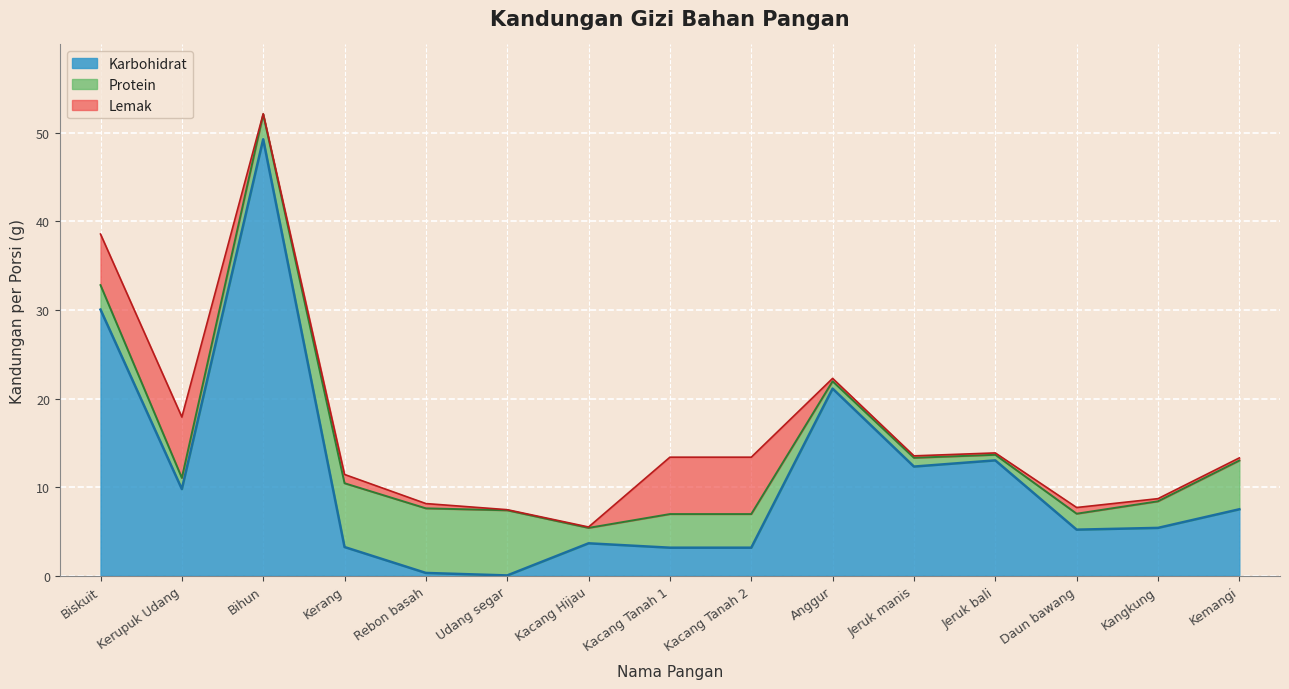

After their last crossing, which series has the higher values: Karbohidrat or Protein?

Karbohidrat